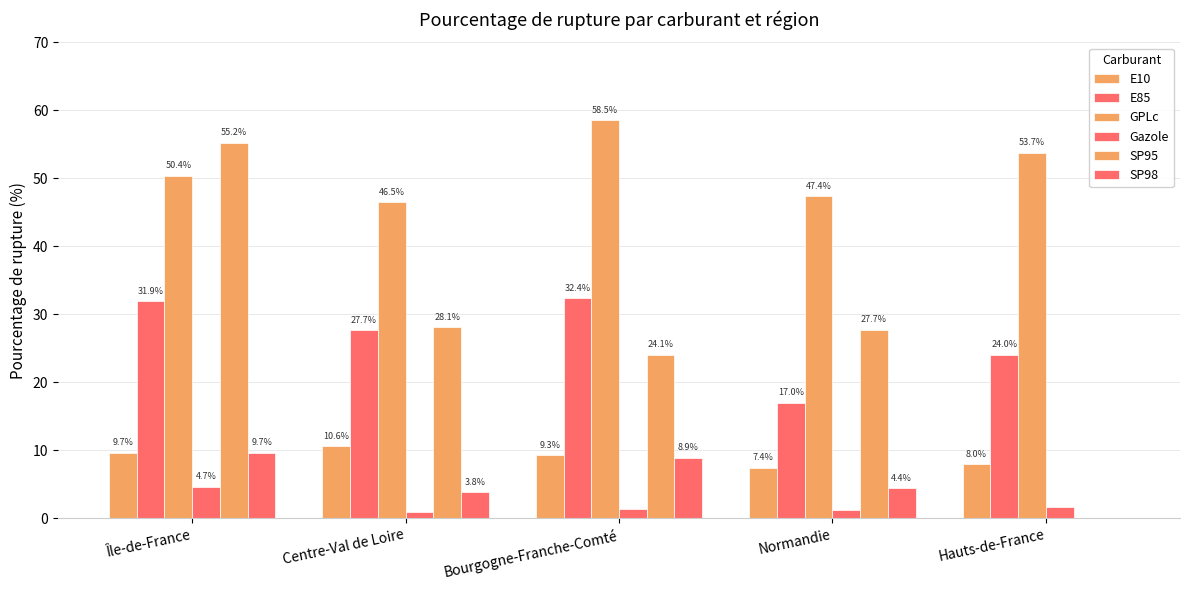

At which category does the chart reach its minimum across all series?

Hauts-de-France